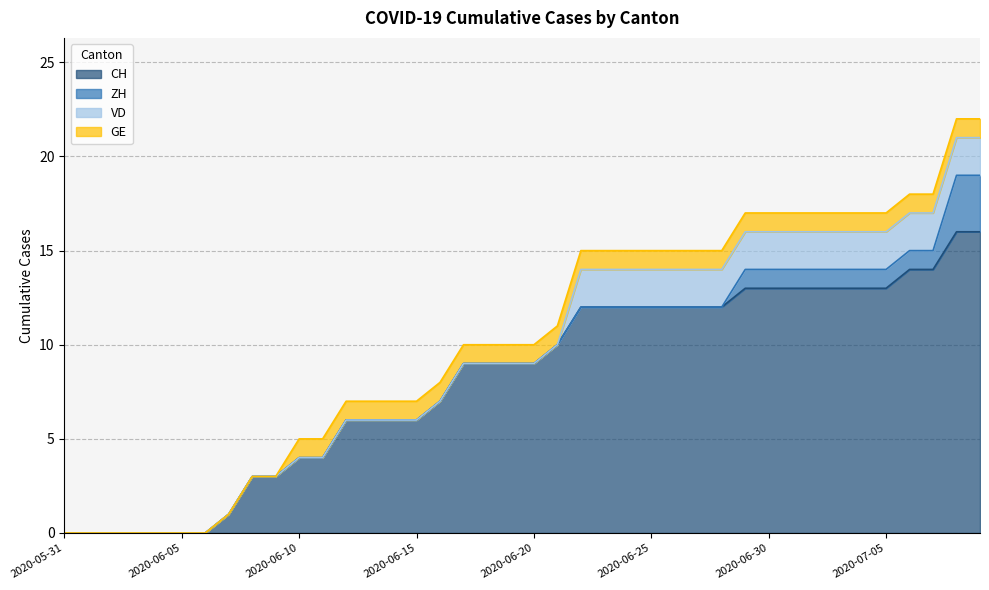

Which has a higher value, 2020-06-02 or 2020-06-29?

2020-06-29